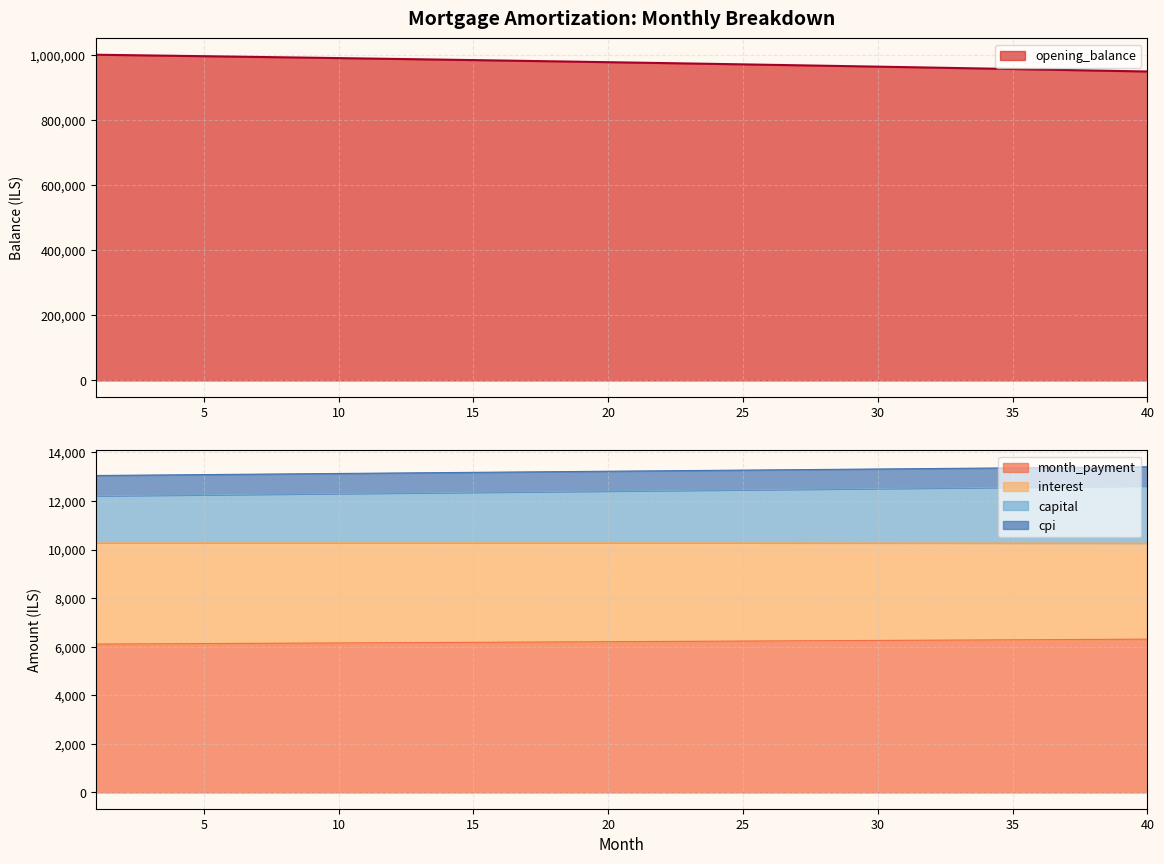

The value of opening_balance at 15 is 1387393.8. True or false?

False